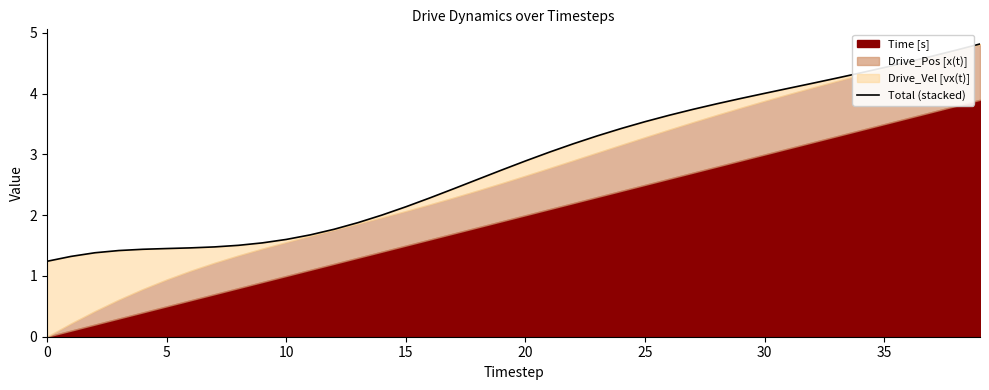

What is the value of the 35th point from the left?

4.3